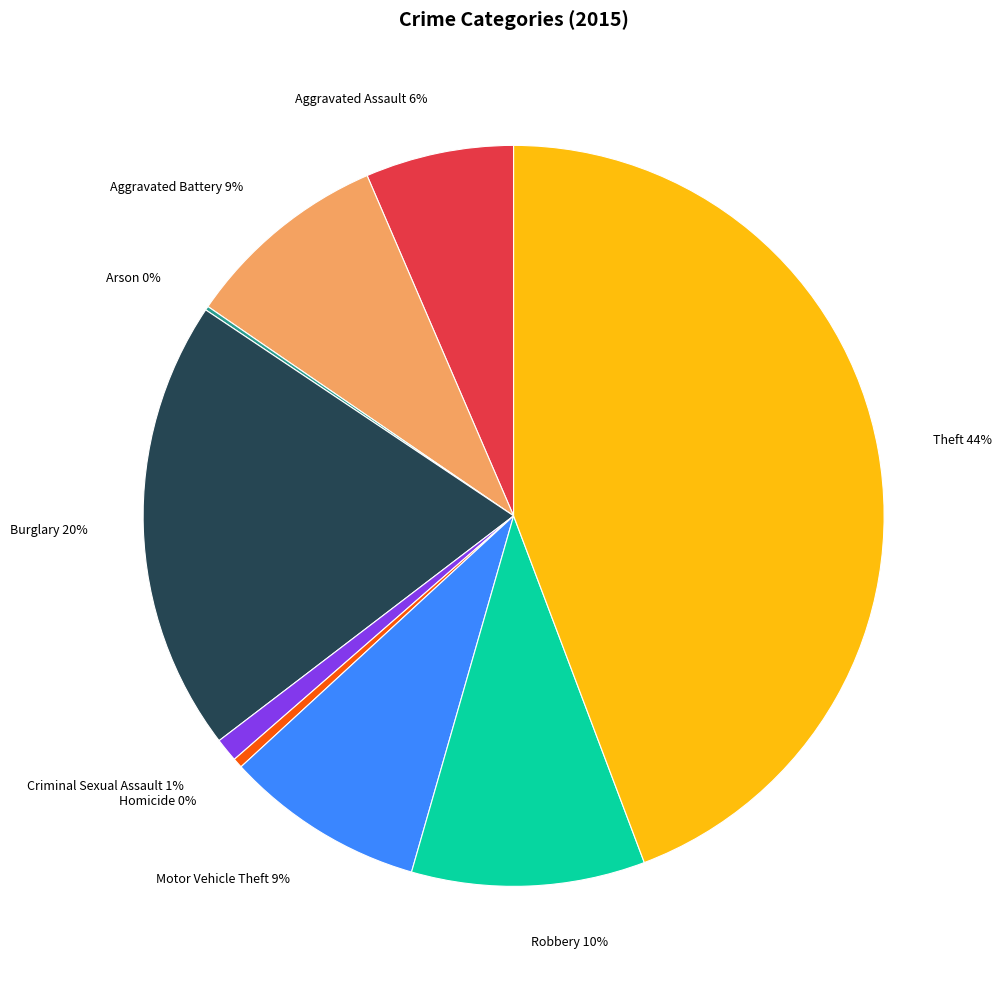

True or false: Aggravated Assault accounts for 1% of the total.

False